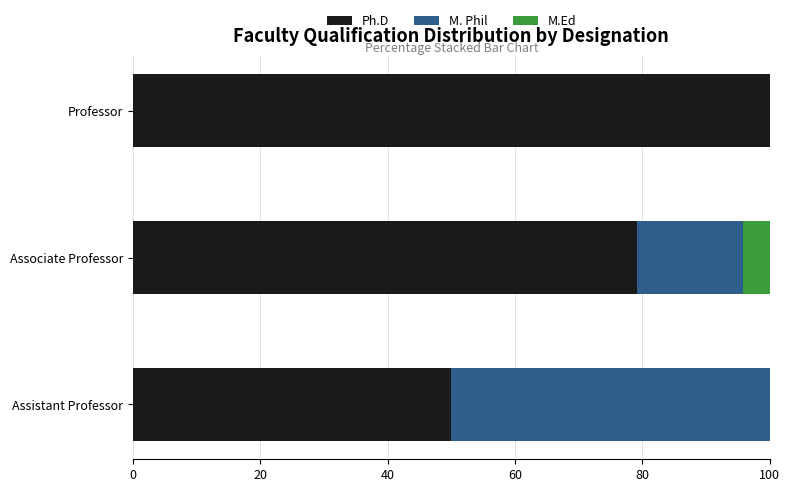

What is the highest value of the Ph.D series?

100.0